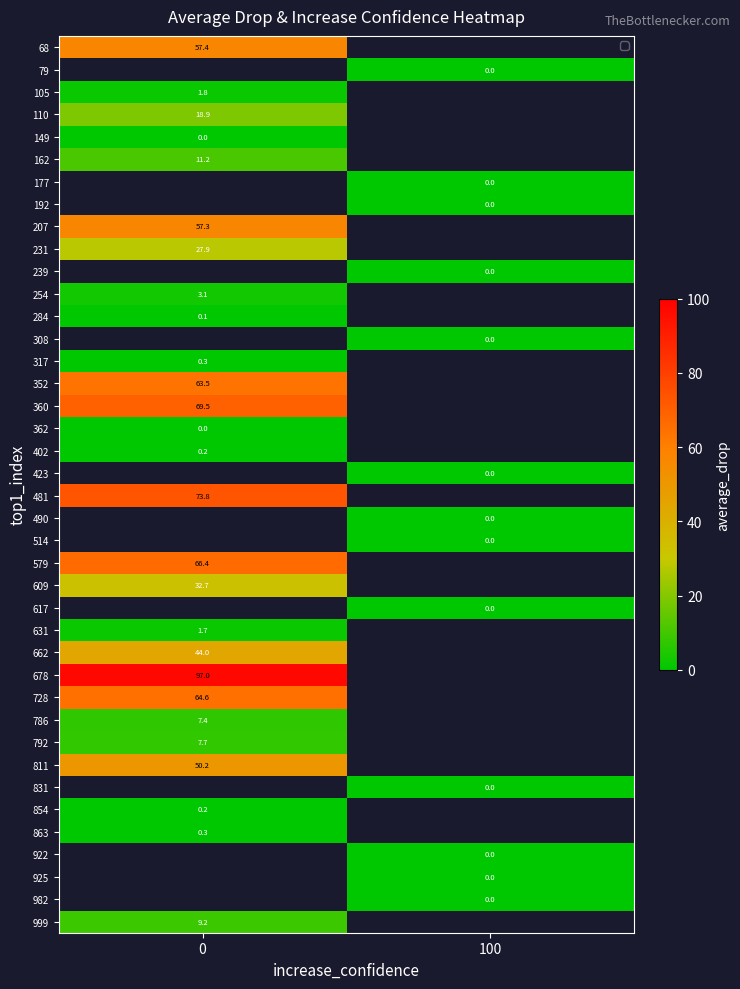

Rank the series by their maximum value, from lowest to highest.

149, 362, 284, 68, 79, 854, 402, 317, 863, 631, 105, 254, 786, 792, 999, 162, 110, 177, 192, 231, 207, 239, 308, 609, 662, 352, 360, 423, 579, 481, 490, 514, 617, 811, 728, 678, 831, 922, 925, 982